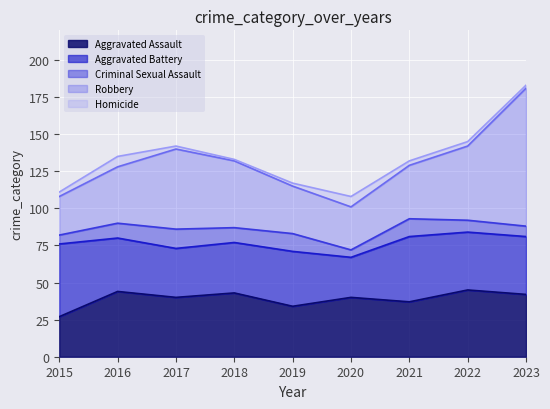

What are all the series names shown in the legend?

Aggravated Assault, Aggravated Battery, Criminal Sexual Assault, Robbery, Homicide